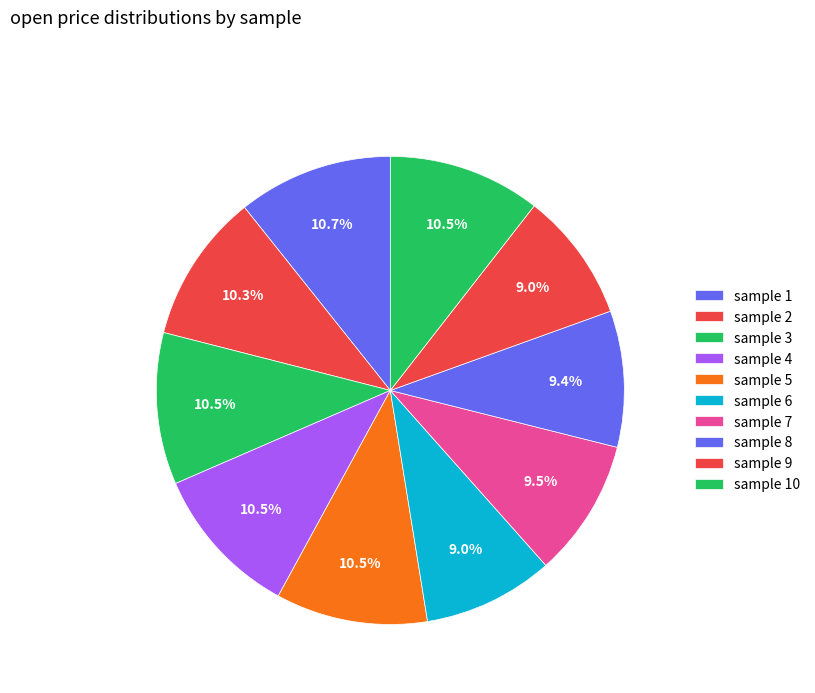

Count the number of slices in the pie.

10